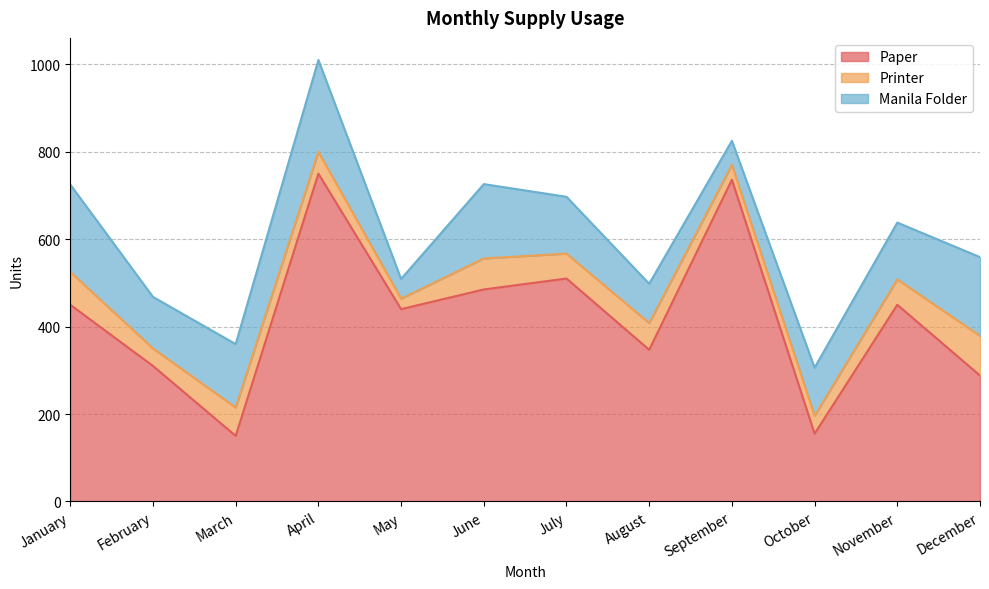

What is the value of the Printer point at the 9th from the left?

34